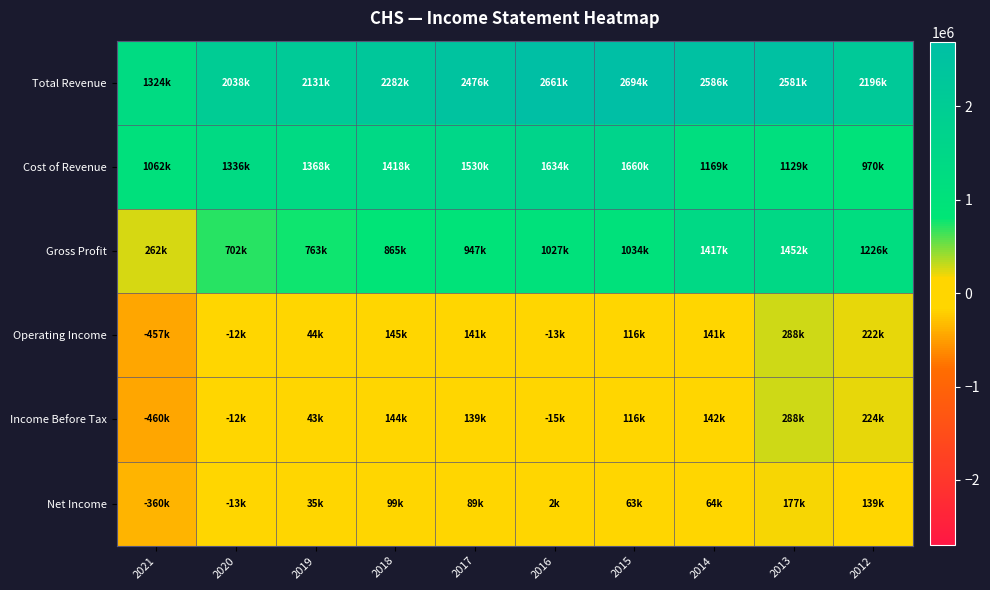

Reading left to right, extract all data points from this chart.

Total Revenue: 2021=1324100	2020=2037900	2019=2131100	2018=2282400	2017=2476400	2016=2660600	2015=2693900	2014=2586000	2013=2581100	2012=2196400
Cost of Revenue: 2021=1061900	2020=1336000	2019=1367700	2018=1417600	2017=1529600	2016=1633800	2015=1659700	2014=1169400	2013=1129300	2012=970000
Gross Profit: 2021=262200	2020=701900	2019=763400	2018=864800	2017=946800	2016=1026900	2015=1034200	2014=1416600	2013=1451800	2012=1226400
Operating Income: 2021=-456900	2020=-12100	2019=43700	2018=145200	2017=140700	2016=-13100	2015=116300	2014=141200	2013=287500	2012=222400
Income Before Tax: 2021=-460000	2020=-12000	2019=43300	2018=143600	2017=138700	2016=-15000	2015=116400	2014=141700	2013=288400	2012=224000
Net Income: 2021=-360300	2020=-12800	2019=34700	2018=98700	2017=89300	2016=1900	2015=62900	2014=64100	2013=176900	2012=139000